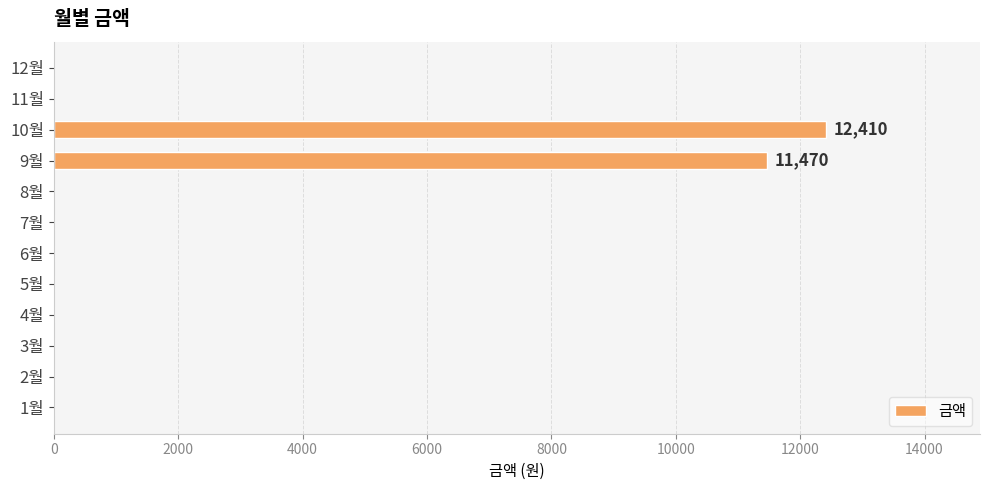

Where is the data nearest to the value 6205?

9월